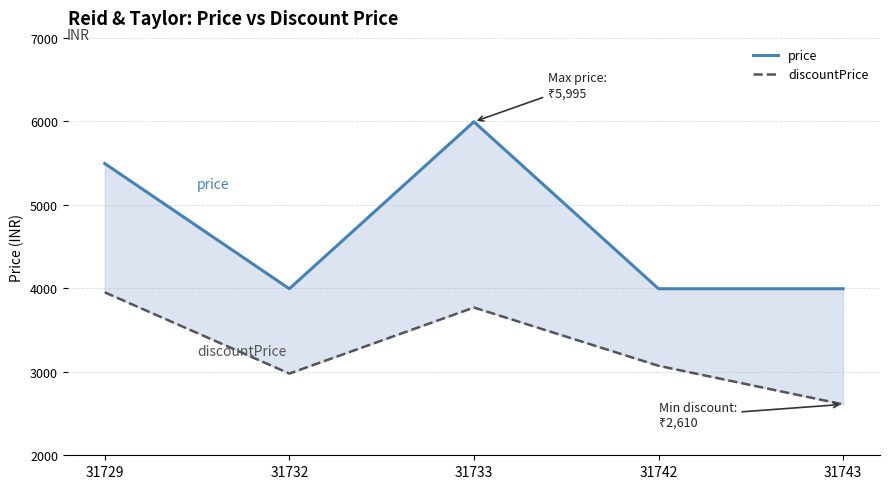

What is the total value across all series at 31729?

9447